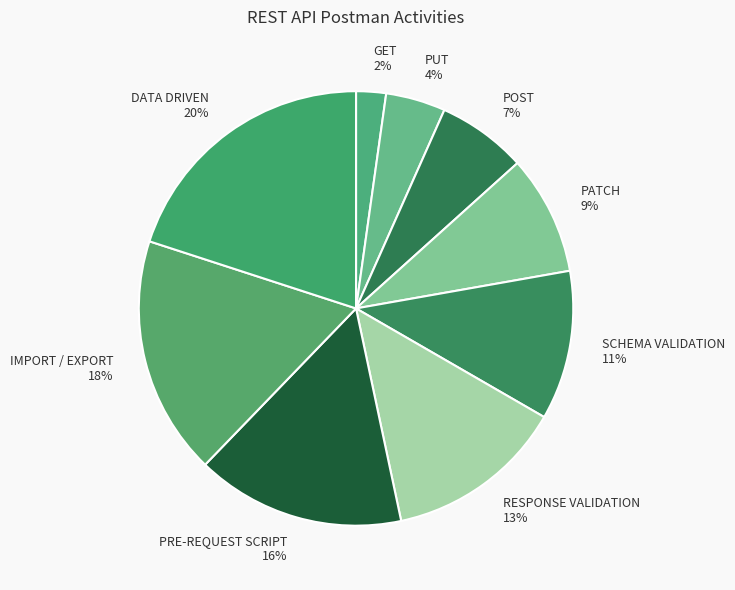

Is SCHEMA VALIDATION the majority of the pie?

No